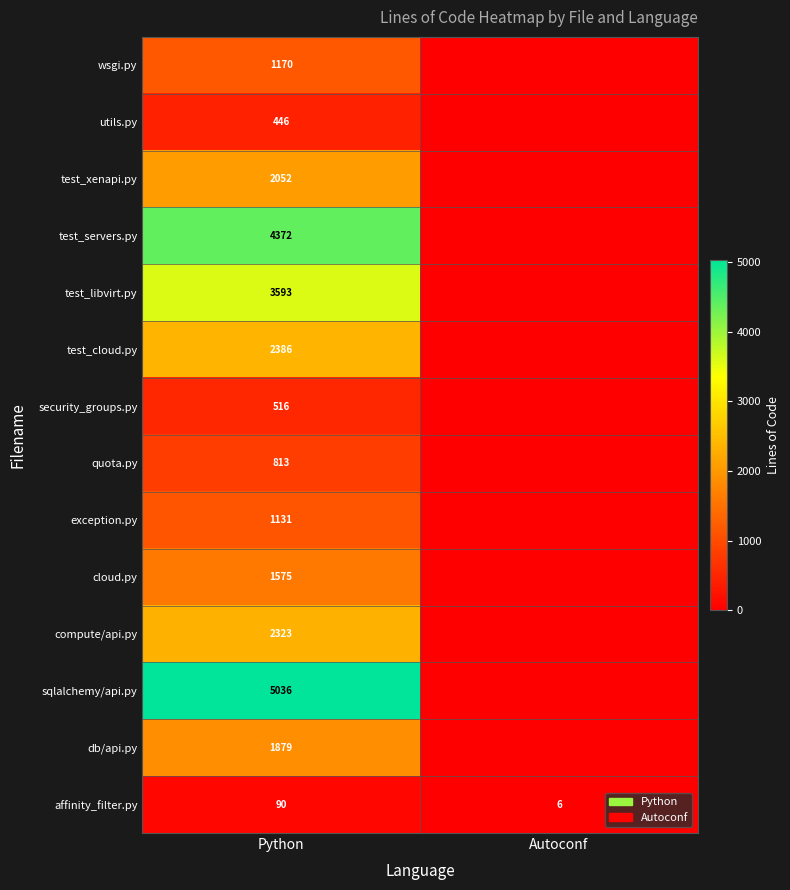

The value of test_libvirt.py at Python is 5685. True or false?

False